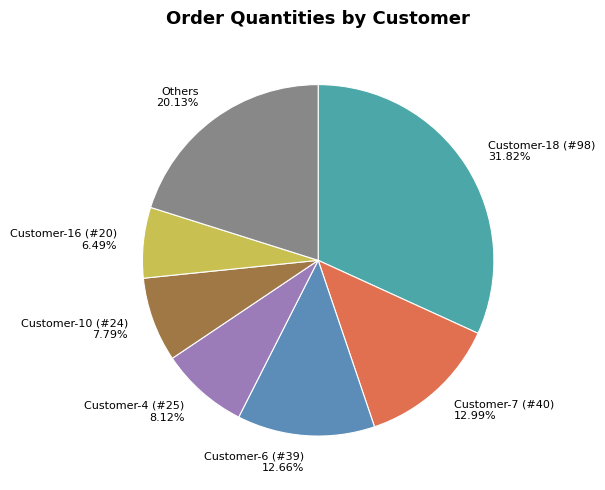

Combined, do Customer-18 (#98) and Customer-7 (#40) account for over 50%?

No